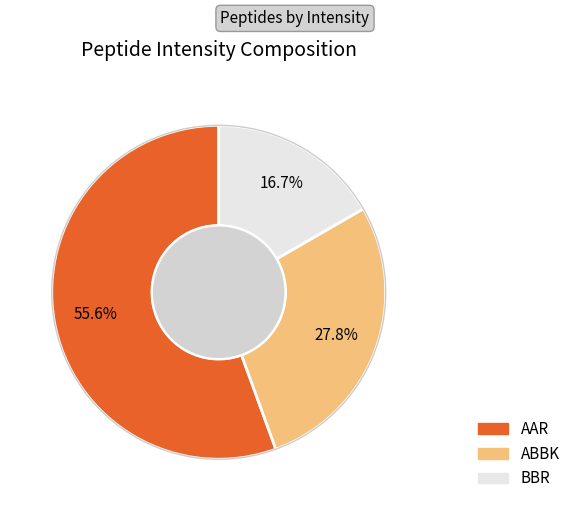

Which slice represents more than half of the pie?

AAR